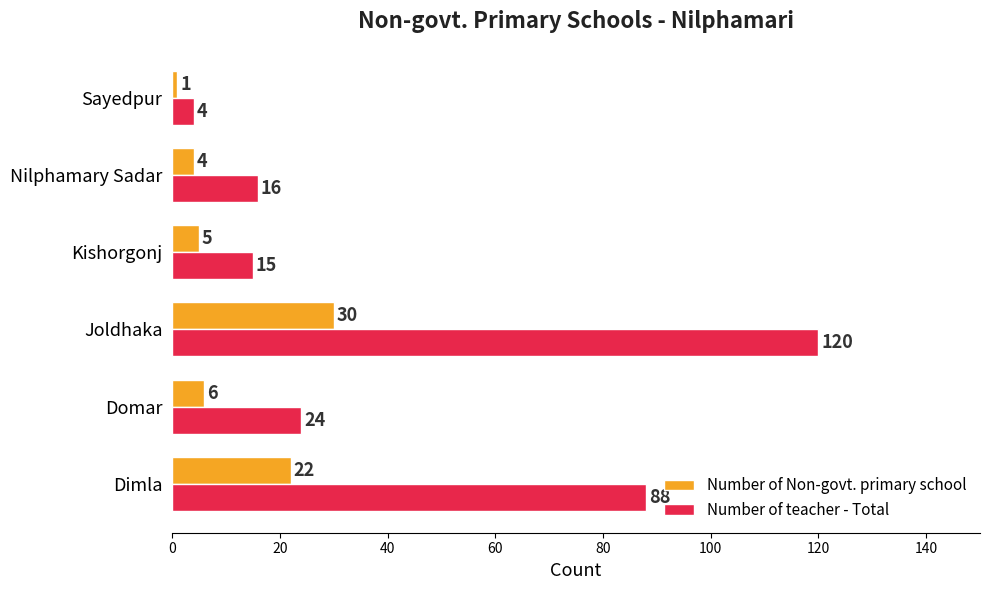

Which series changed the most between Domar and Nilphamary Sadar?

Number of teacher - Total